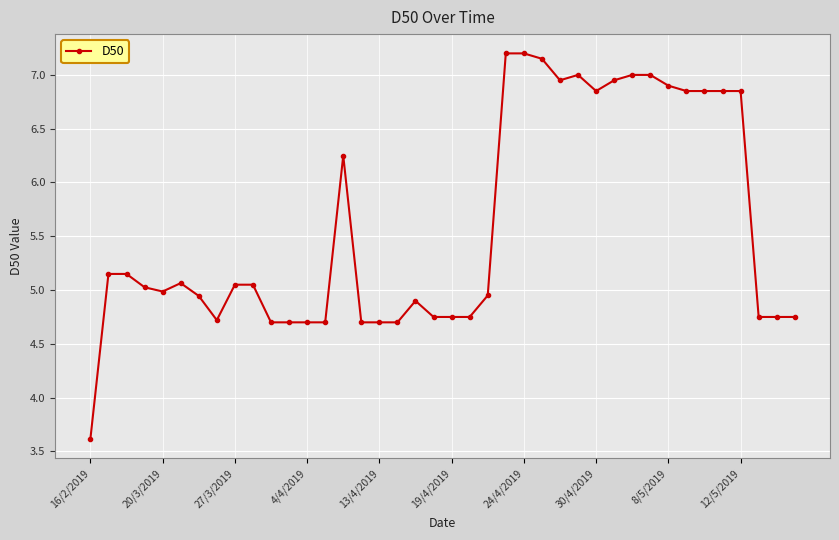

True or false: there are more than 0 points higher than both neighbors.

True